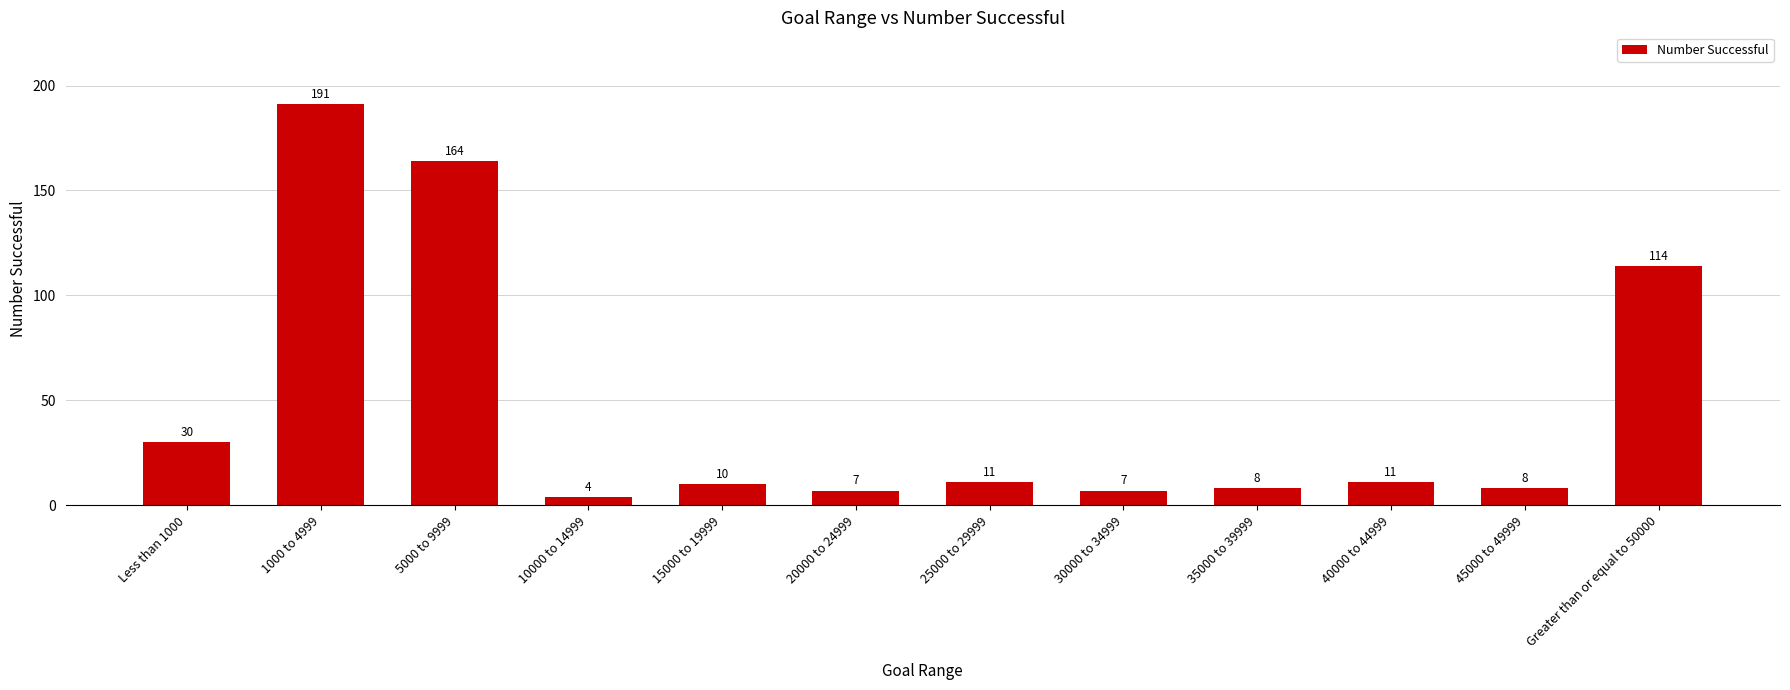

What value does the data have at 5000 to 9999, to the nearest 50?

150